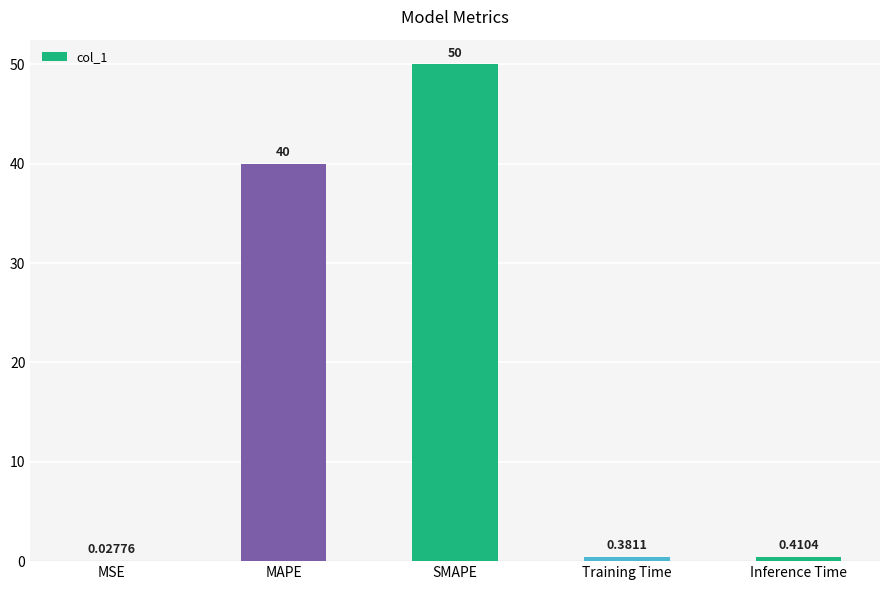

The value at SMAPE is 50.0. True or false?

True